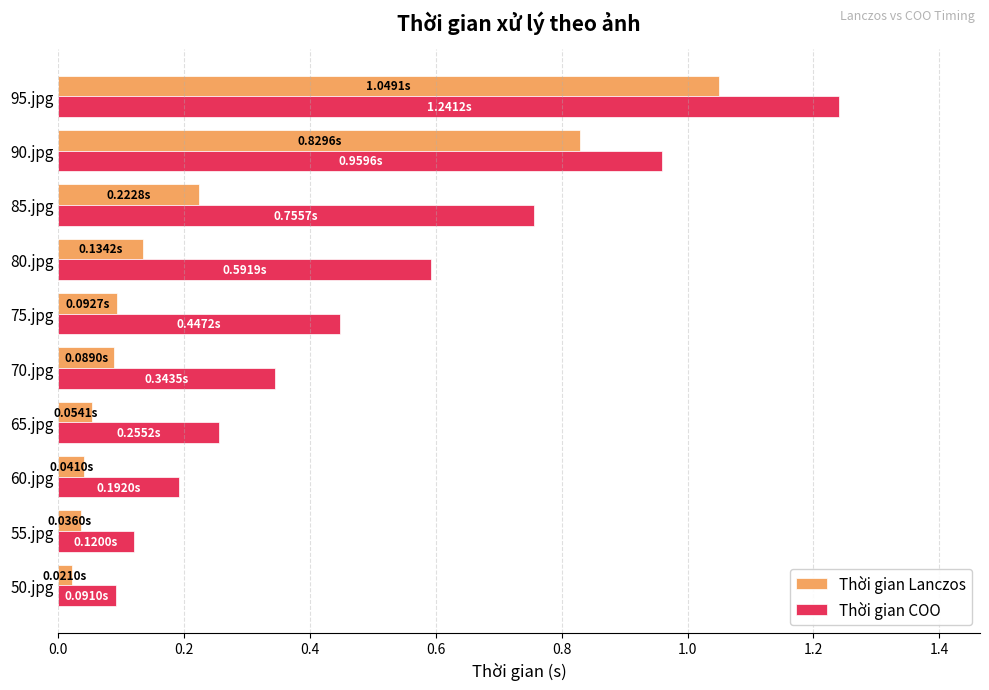

What is the total value across all series at 90.jpg?

1.8